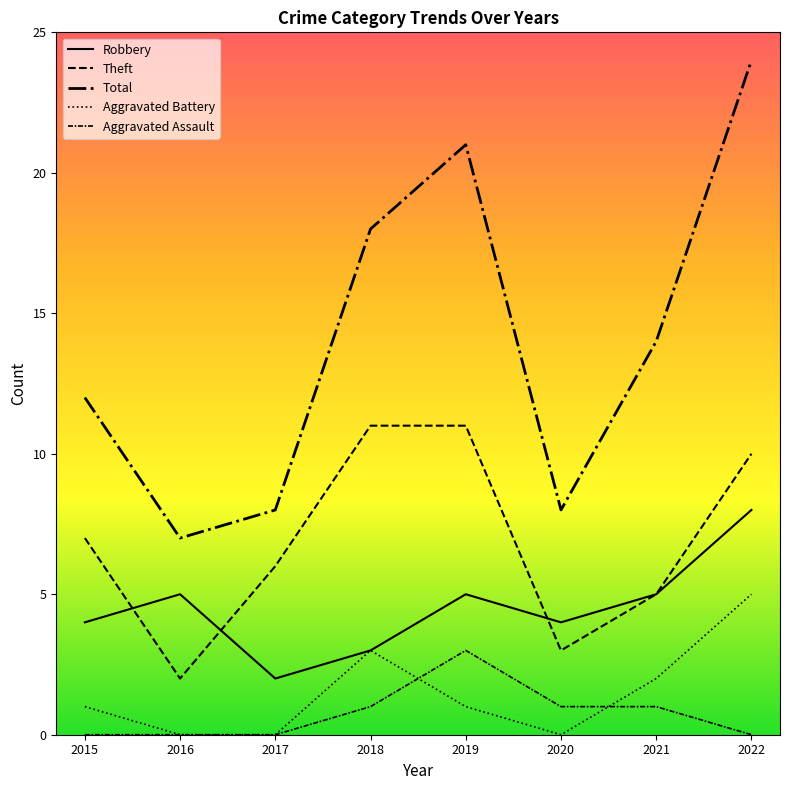

Reading right to left, extract all data points from this chart.

Robbery: 8	5	4	5	3	2	5	4
Theft: 10	5	3	11	11	6	2	7
Total: 24	14	8	21	18	8	7	12
Aggravated Battery: 5	2	0	1	3	0	0	1
Aggravated Assault: 0	1	1	3	1	0	0	0